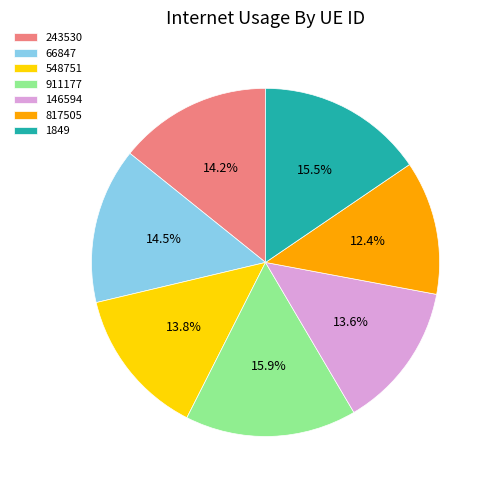

To the nearest percent, what is the combined percentage of 548751 and 1849?

29%